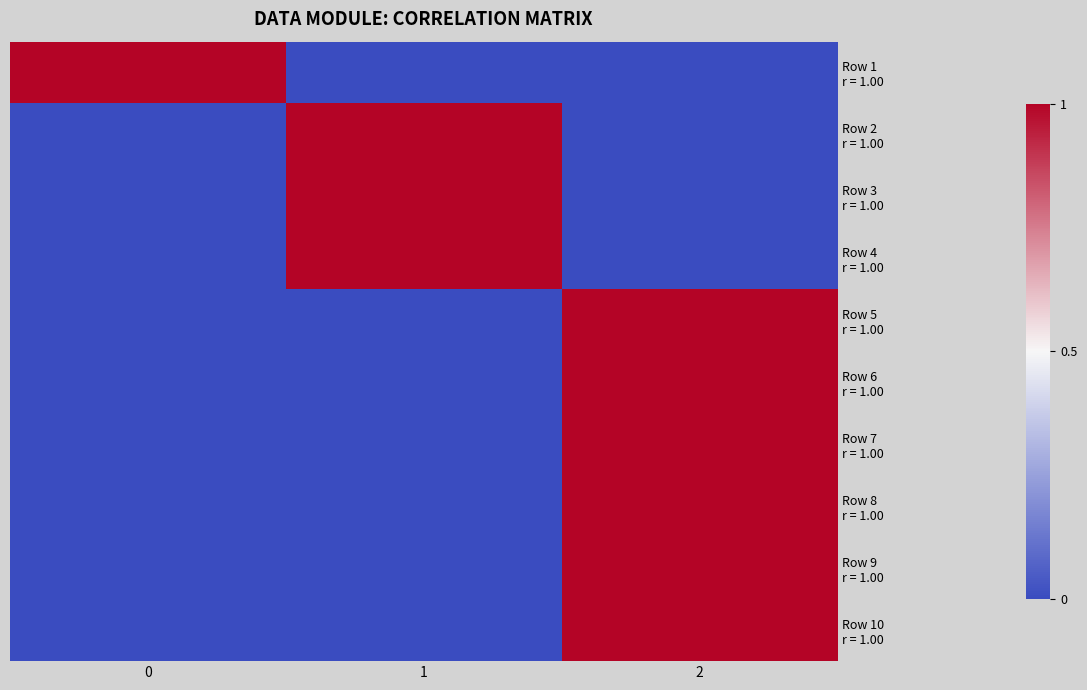

How many data points does each series have?

3